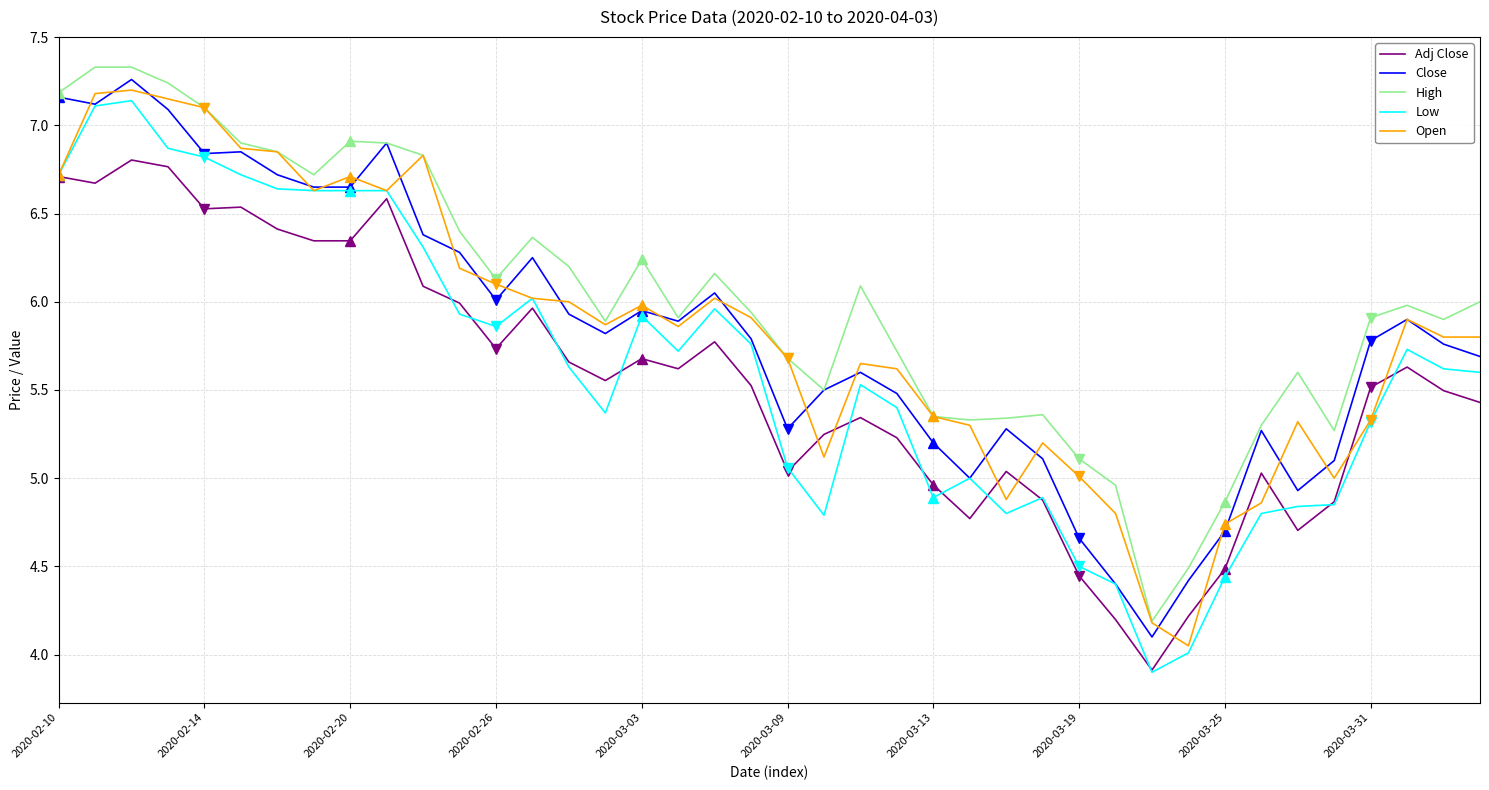

Where does the Open series first go above 5?

2020-02-10